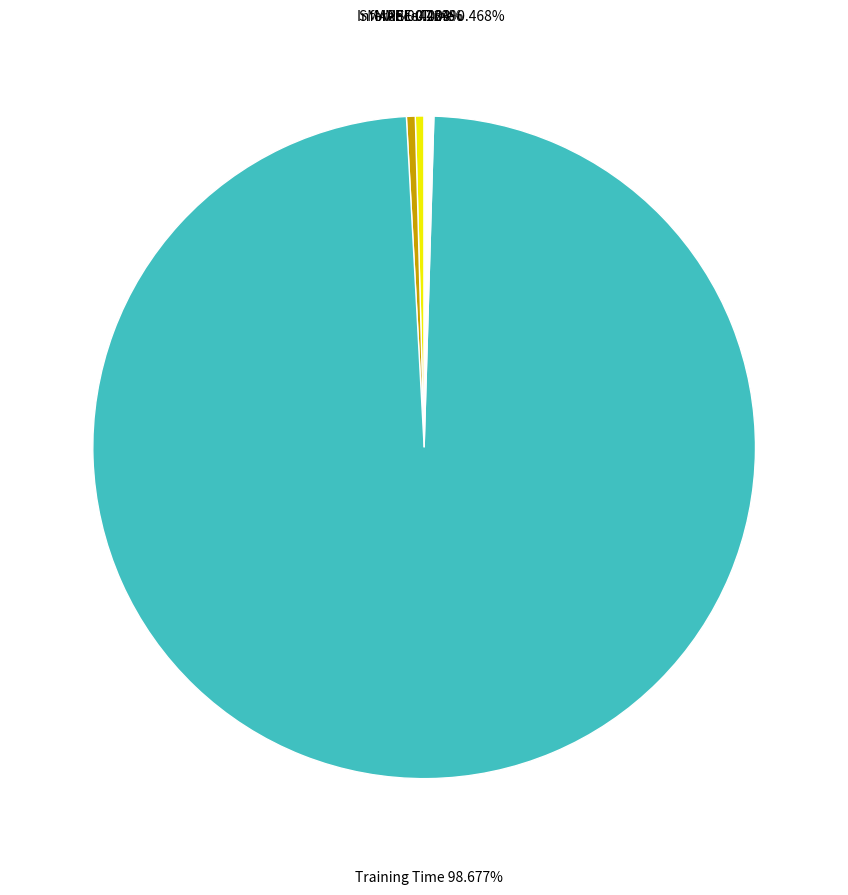

To the nearest percent, what is the combined percentage of Training Time and MAPE?

99%